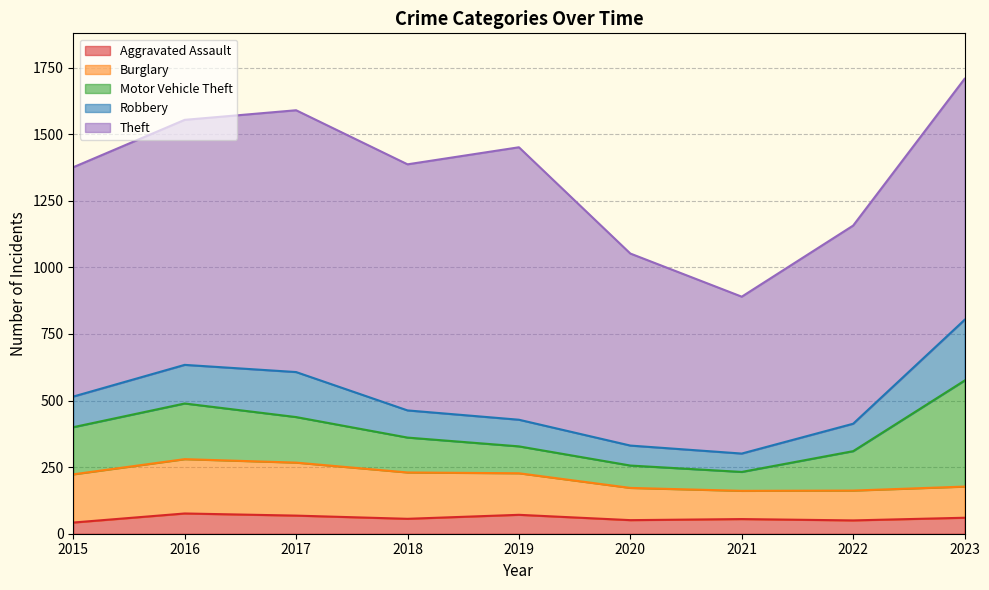

Reading left to right, list all the values displayed in this chart.

Aggravated Assault: 42	76	68	56	71	51	55	50	60
Burglary: 181	204	199	174	156	121	106	112	117
Motor Vehicle Theft: 177	209	171	131	101	84	71	148	398
Robbery: 115	145	169	102	100	75	69	103	228
Theft: 861	920	983	924	1023	721	589	744	905